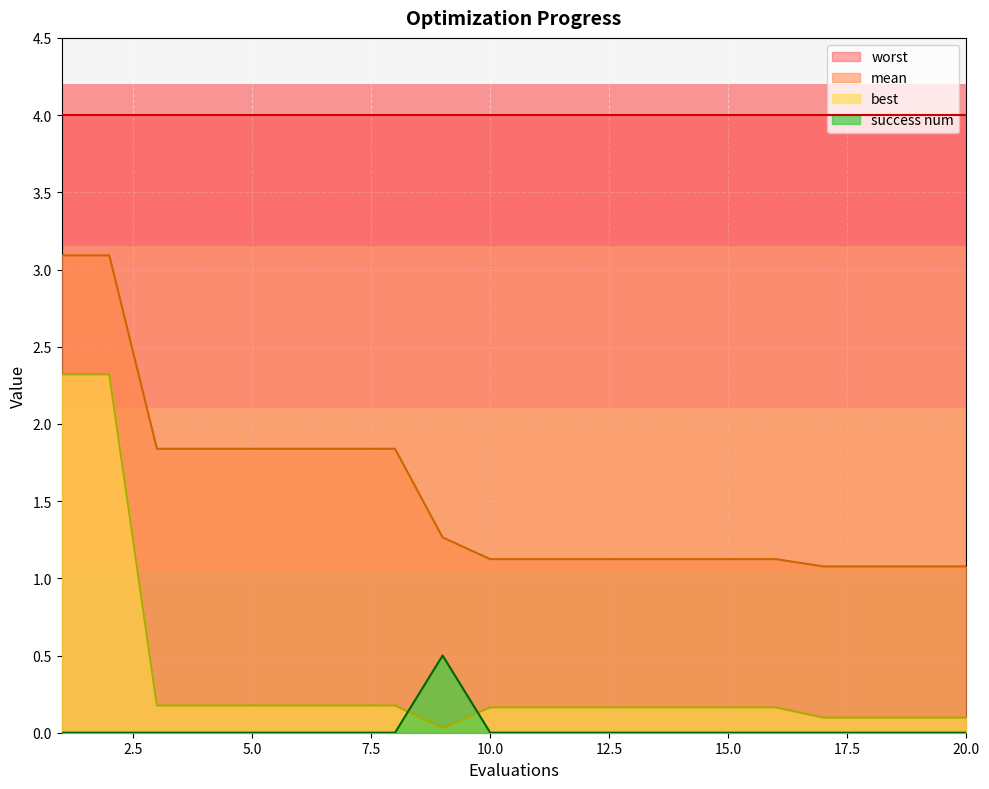

List the series in order of their peak value, highest first.

worst, mean, best, success num